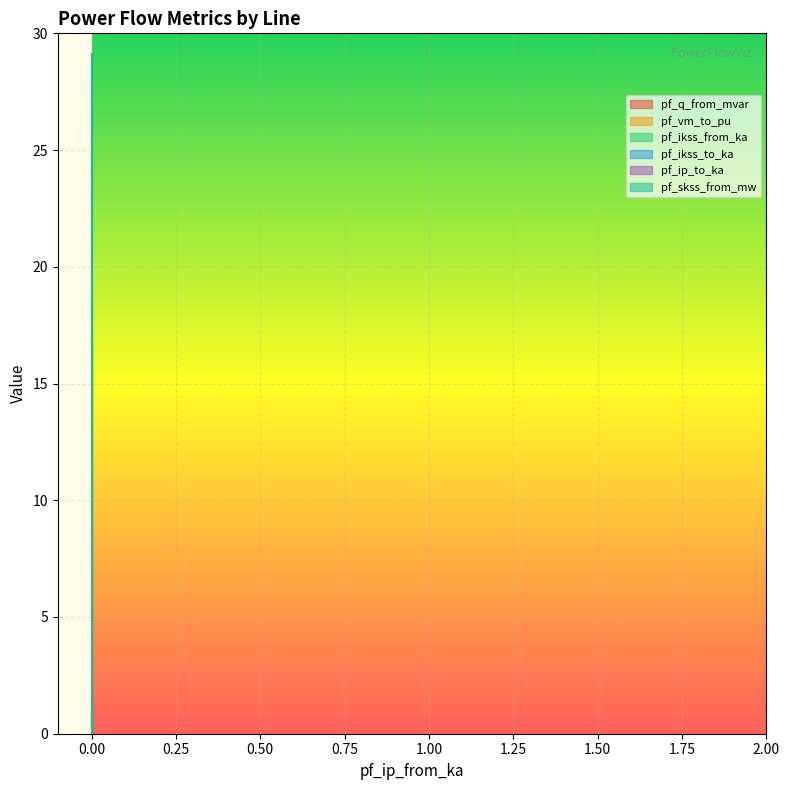

At which label is pf_vm_to_pu closest to 8?

Line_2